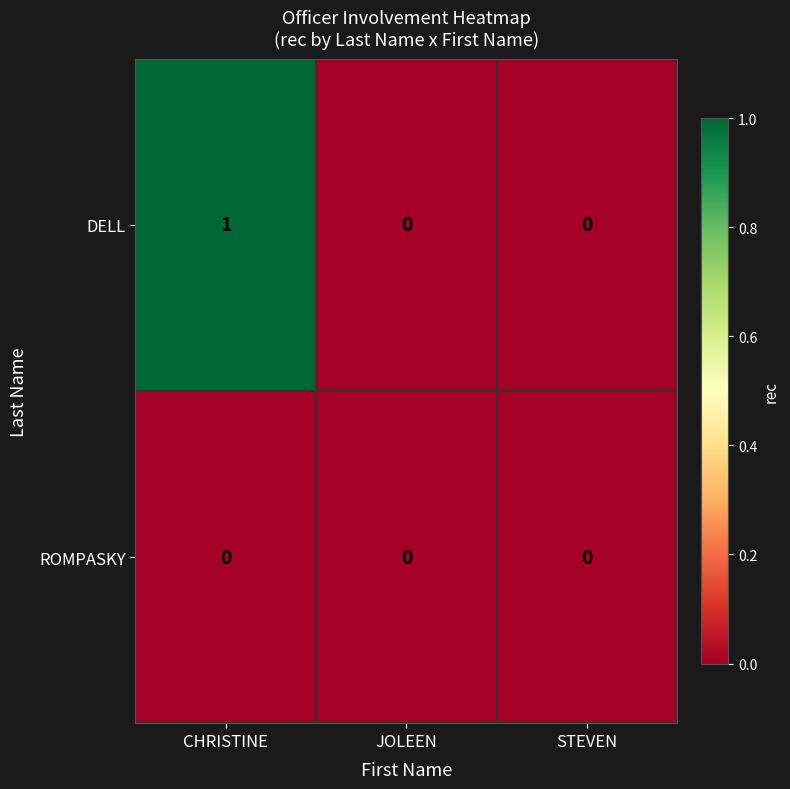

Is the value of DELL at CHRISTINE greater than the value of ROMPASKY at STEVEN?

Yes